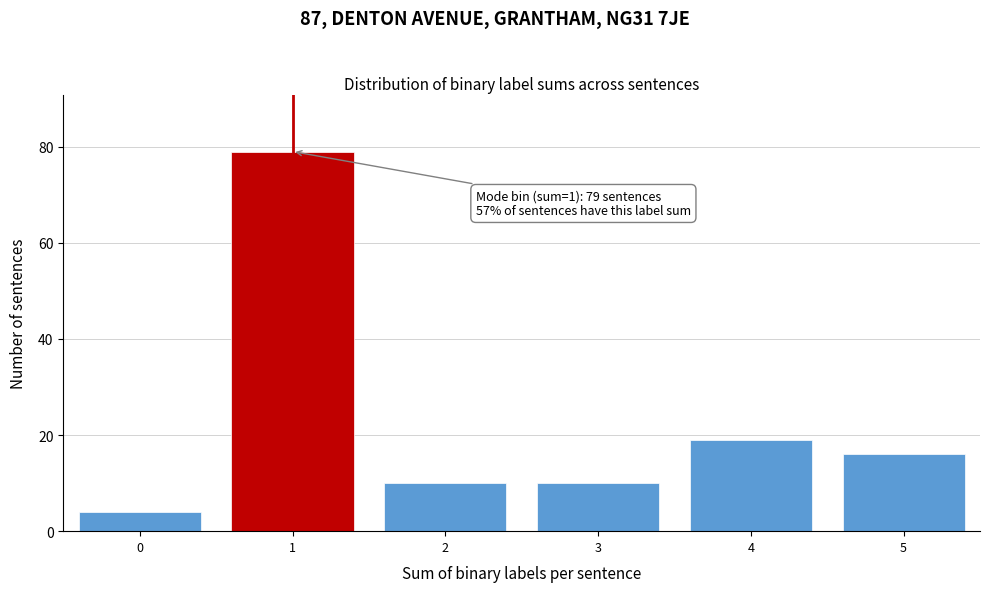

Reading left to right, extract all data points from this chart.

0=4	1=79	2=10	3=10	4=19	5=16